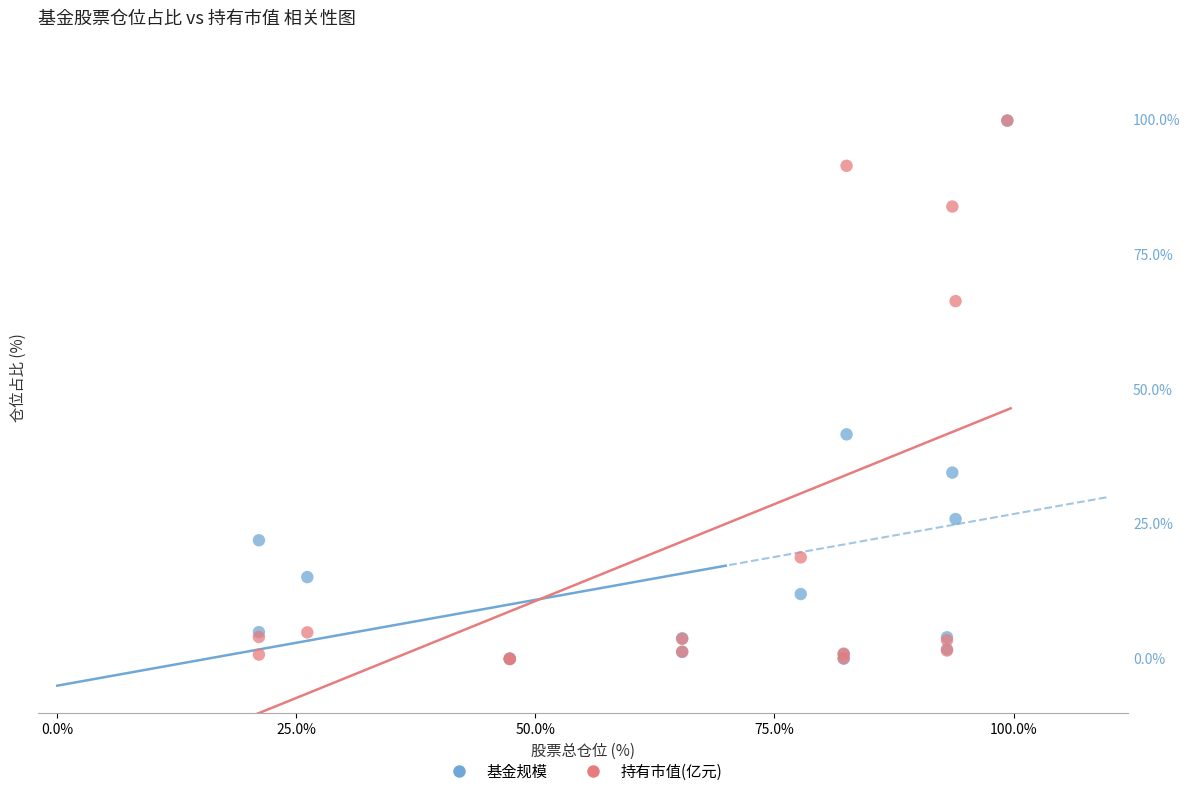

What are all the series names shown in the legend?

基金规模, 持有市值(亿元)